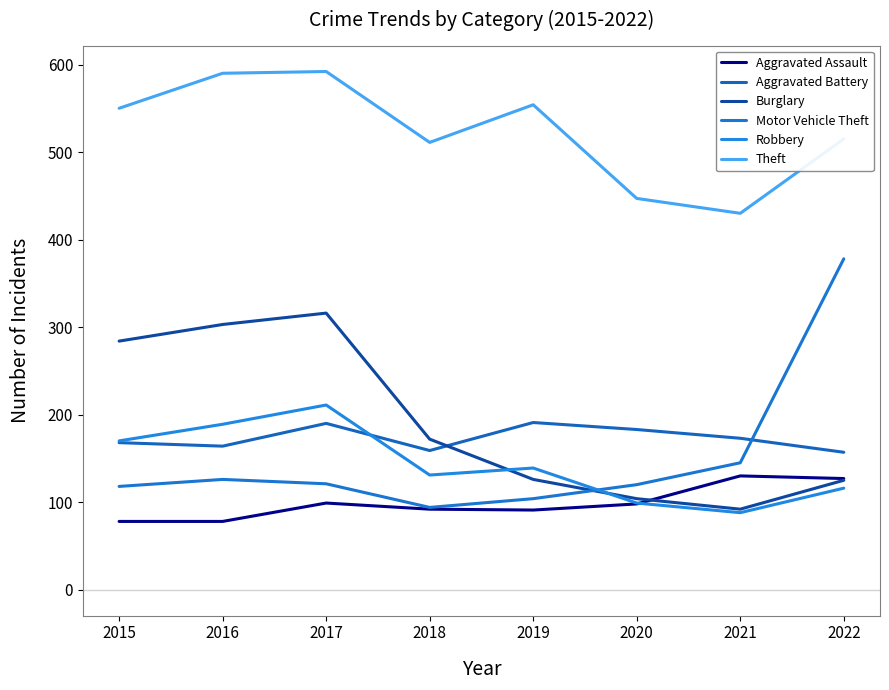

Reading right to left, extract all data points from this chart.

Aggravated Assault: 2022=127	2021=130	2020=98	2019=91	2018=92	2017=99	2016=78	2015=78
Aggravated Battery: 2022=157	2021=173	2020=183	2019=191	2018=159	2017=190	2016=164	2015=168
Burglary: 2022=125	2021=92	2020=104	2019=126	2018=172	2017=316	2016=303	2015=284
Motor Vehicle Theft: 2022=378	2021=145	2020=120	2019=104	2018=94	2017=121	2016=126	2015=118
Robbery: 2022=116	2021=88	2020=99	2019=139	2018=131	2017=211	2016=189	2015=170
Theft: 2022=515	2021=430	2020=447	2019=554	2018=511	2017=592	2016=590	2015=550